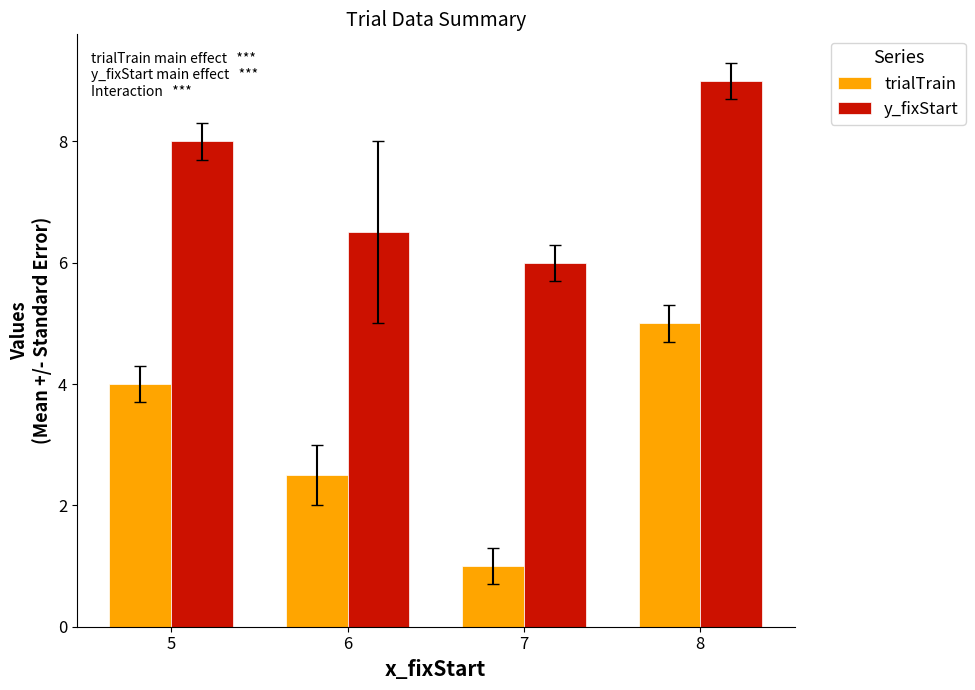

List the series in order of their overall mean, lowest first.

trialTrain, y_fixStart